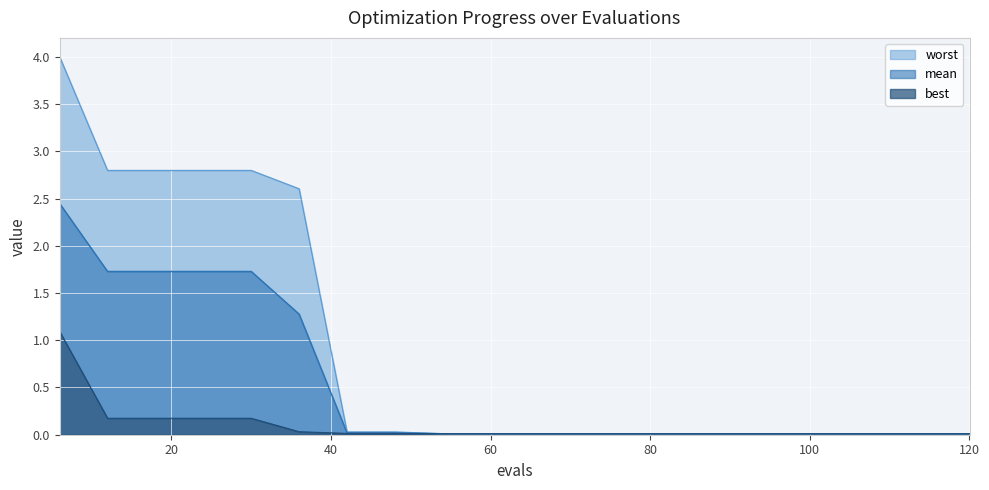

Between 66 and 30, which is larger?

30